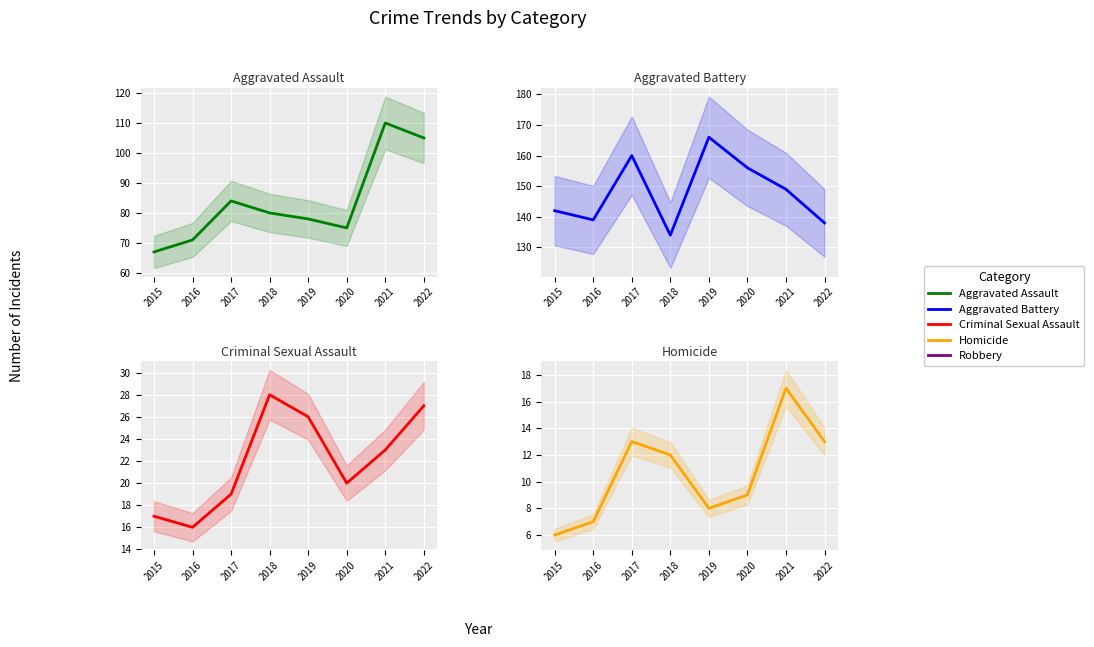

Rank the series by their maximum value, from highest to lowest.

Aggravated Battery, Aggravated Assault, Criminal Sexual Assault, Homicide